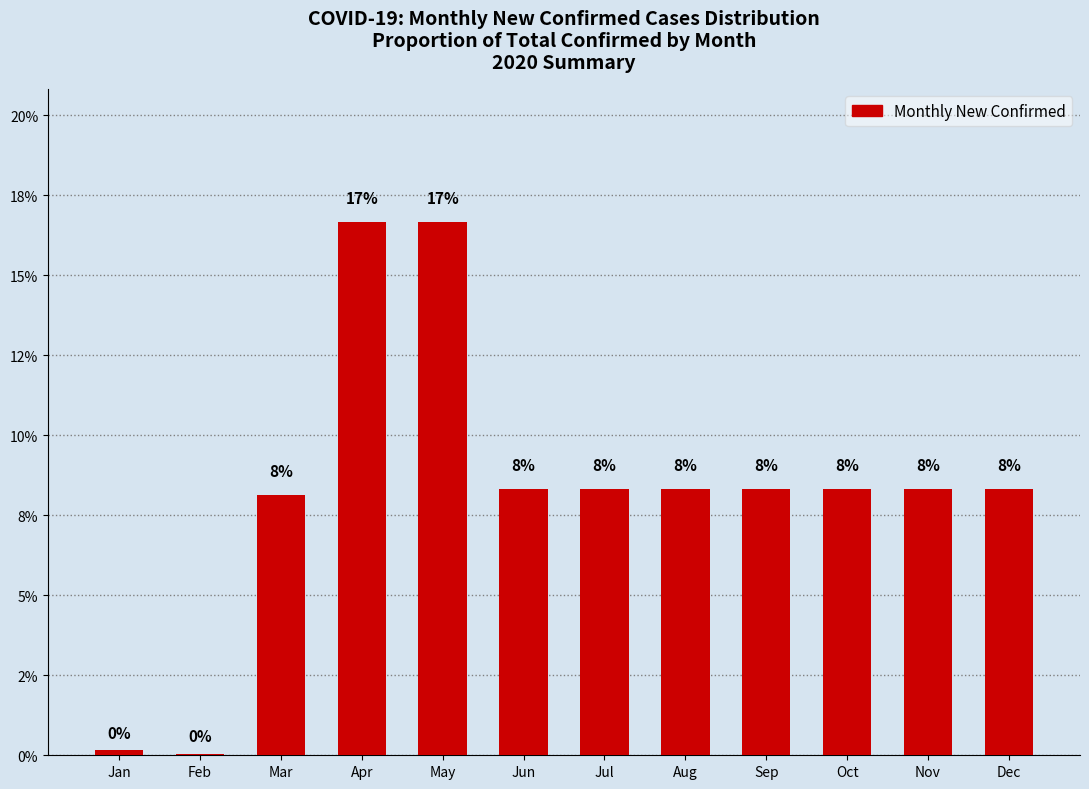

What is the greatest value displayed?

16.7